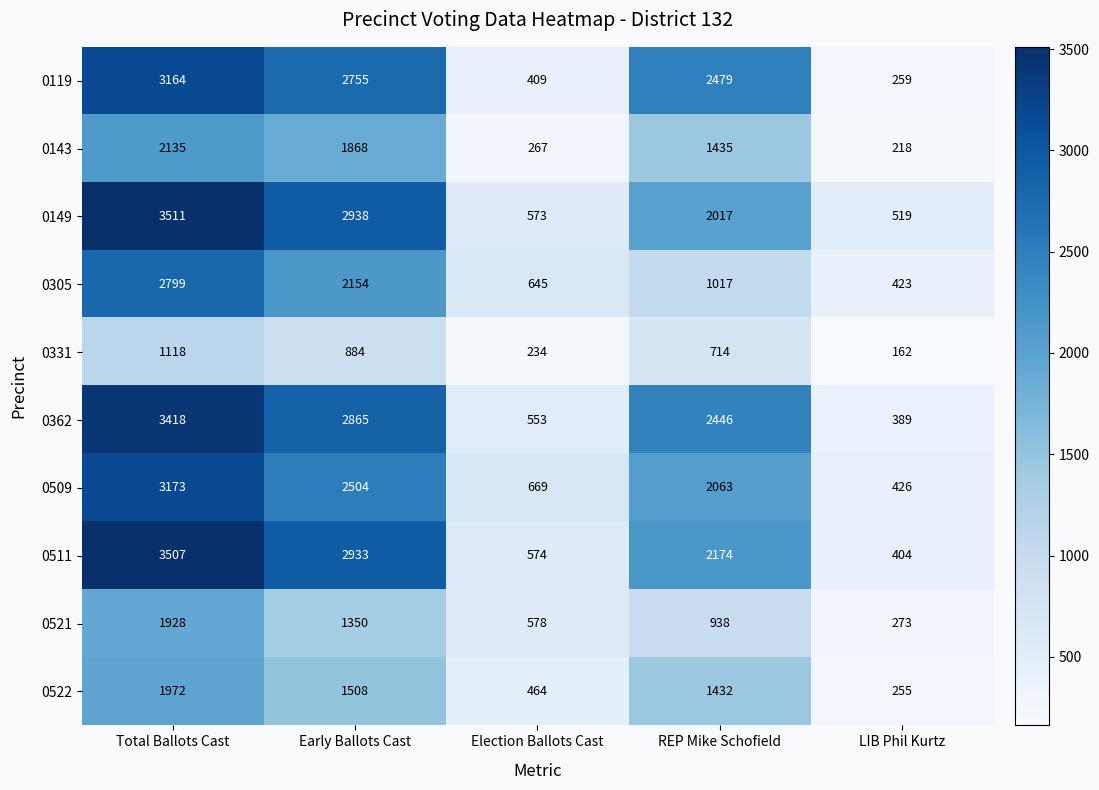

What is the average value of the 0149 series?

1912